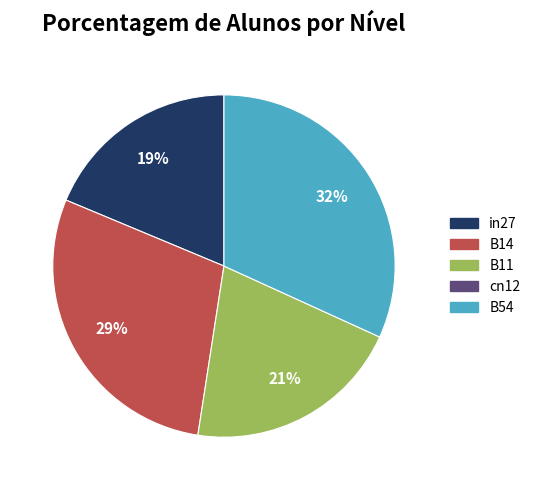

To the nearest percent, what is the difference between the largest and smallest slice percentages?

13%